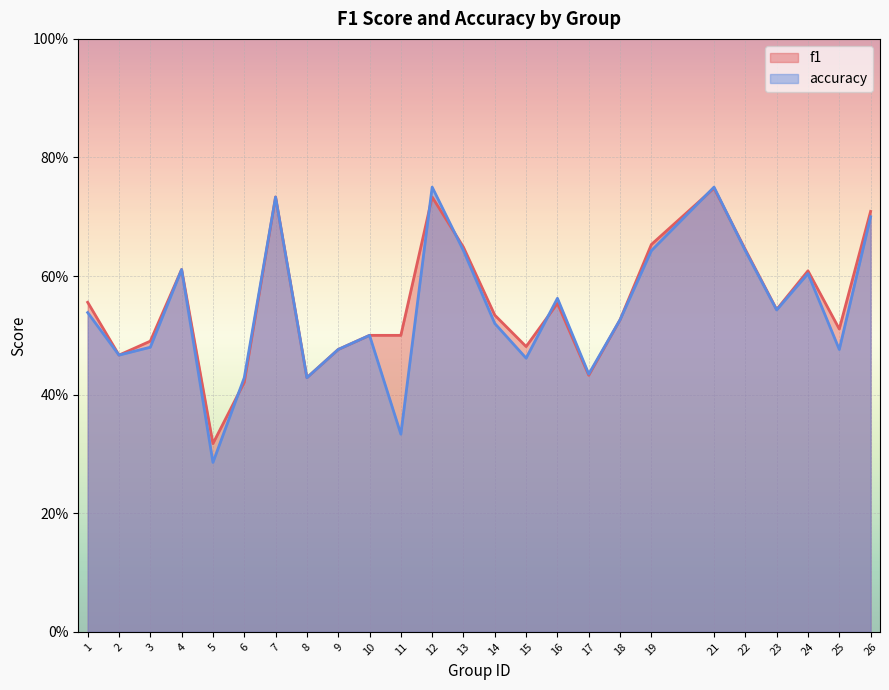

How many categories are shown in the chart?

25